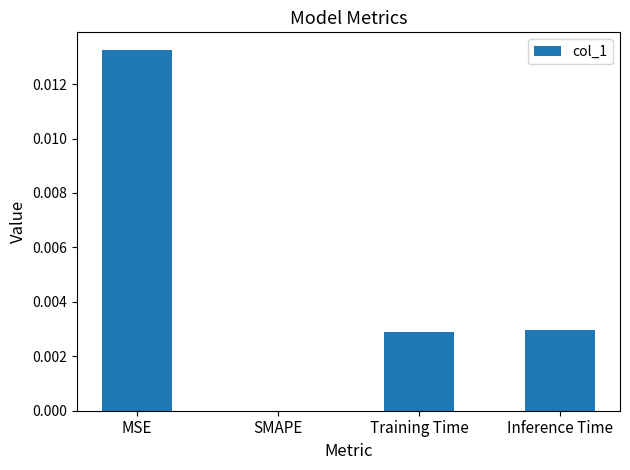

Which has a higher value, MSE or Training Time?

MSE